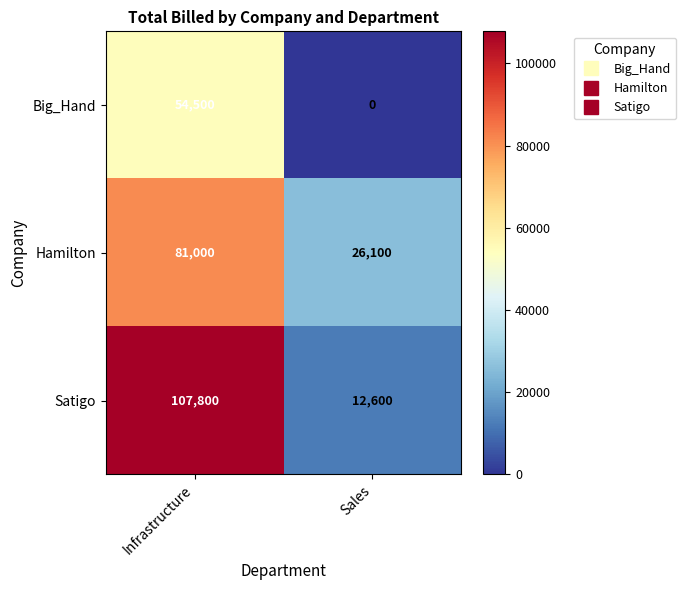

How many series are shown in this chart?

3